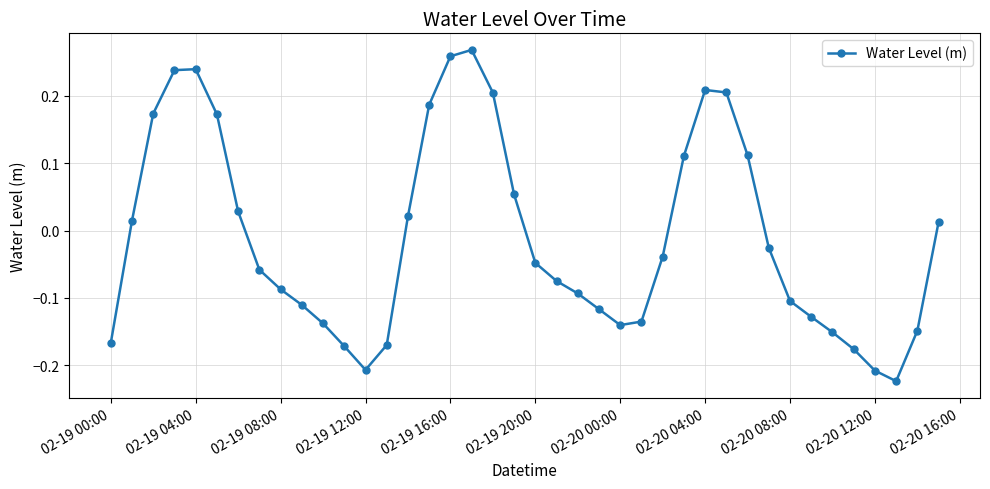

What is the difference between the maximum and minimum values?

0.5